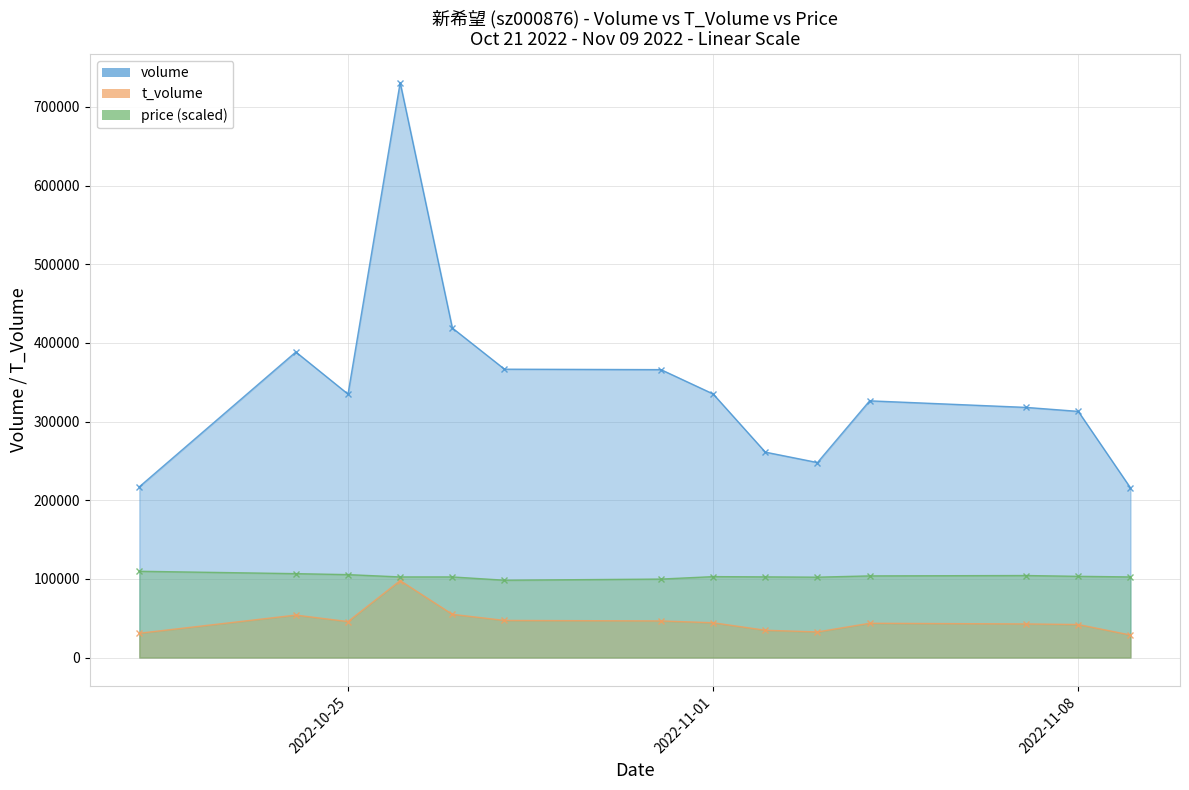

Does the chart display data point markers on the line(s)?

Yes